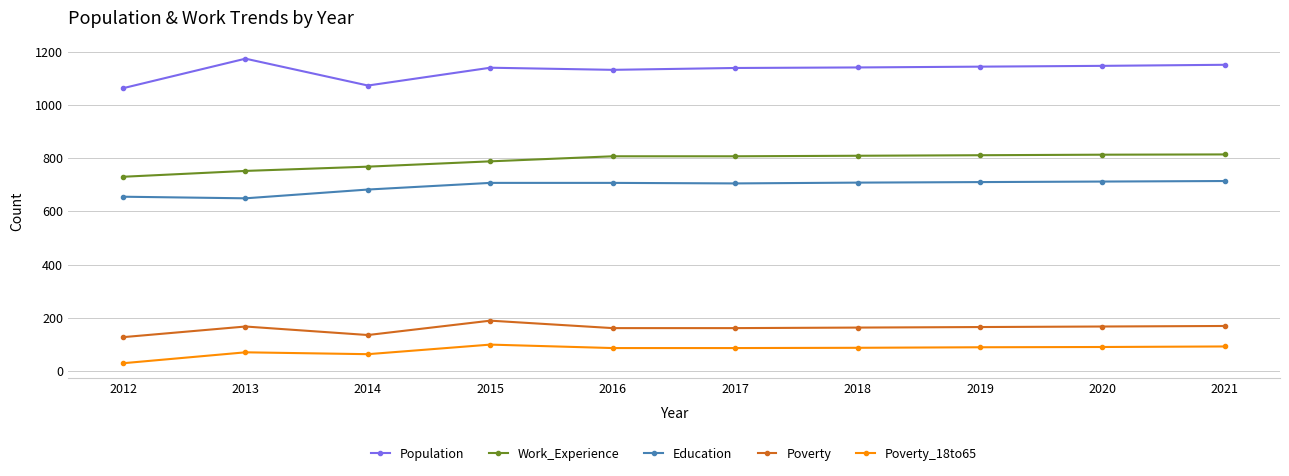

Read the Population value at 2013, to the nearest 5.

1175